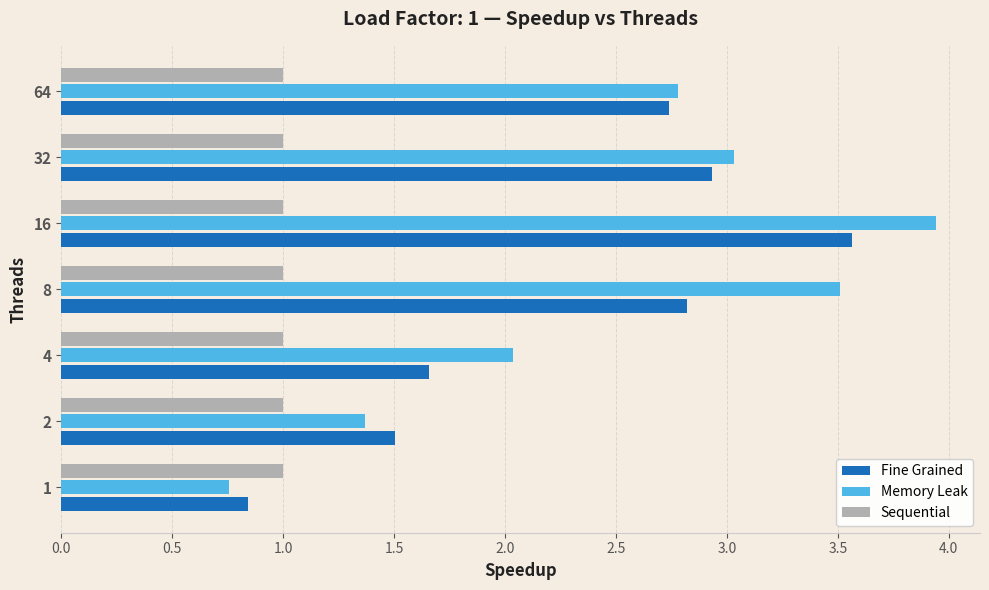

Which series has the largest total across all categories?

Memory Leak